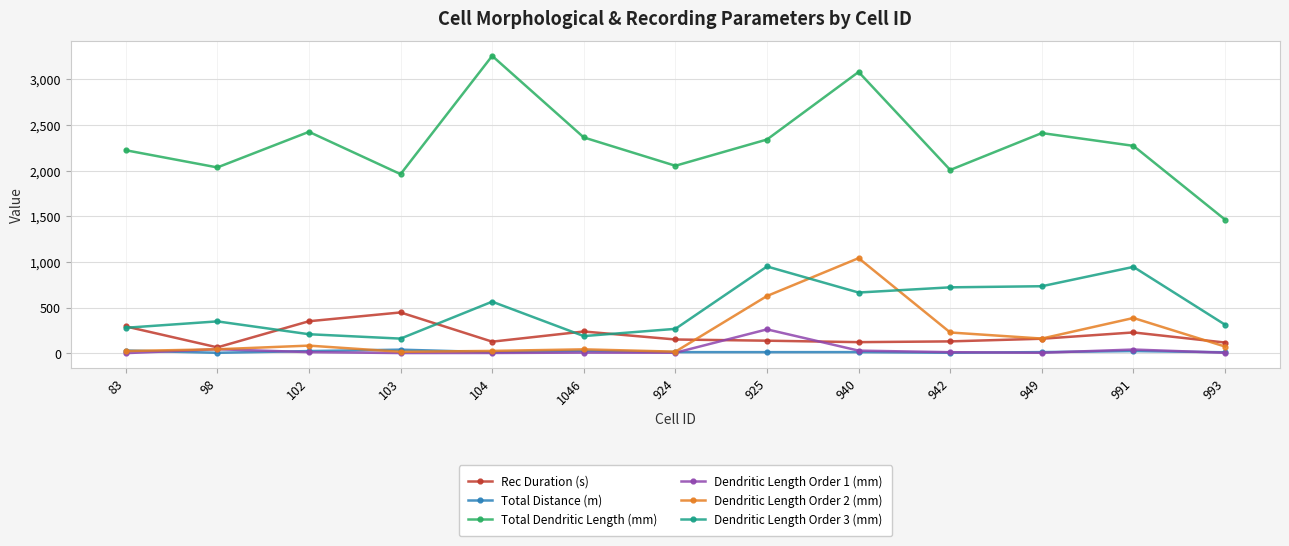

Does the chart display data point markers on the line(s)?

Yes